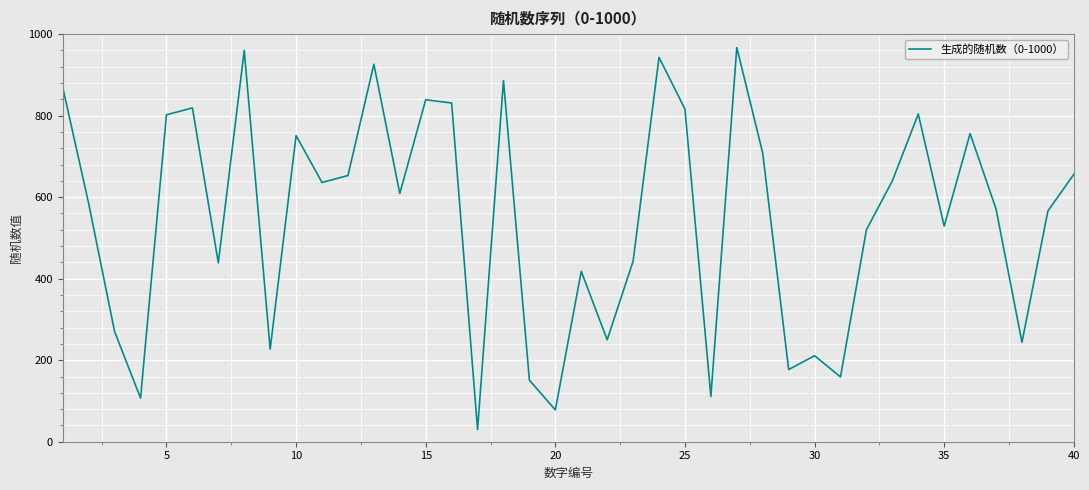

True or false: there are more than 1 points higher than both neighbors.

True